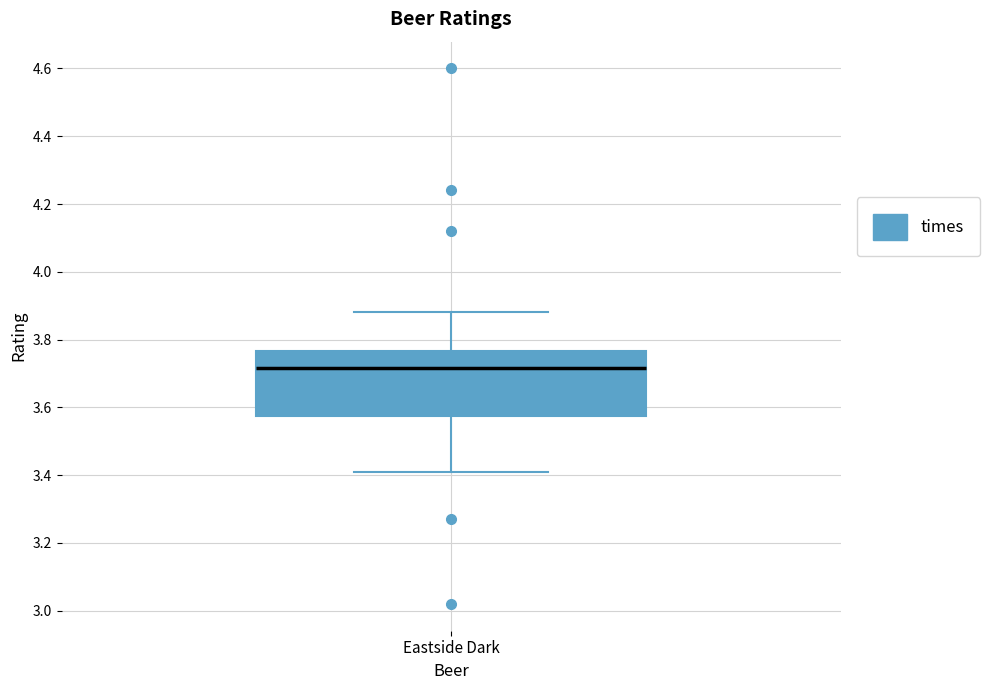

Transcribe this box plot: give where the median line is, the range the box spans, and where the two whiskers end, as read against the y-axis. The values are not printed on the chart, so give them approximately, as read against the axis.

median 3.72, box 3.58 to 3.76, whiskers 3.42 to 3.88